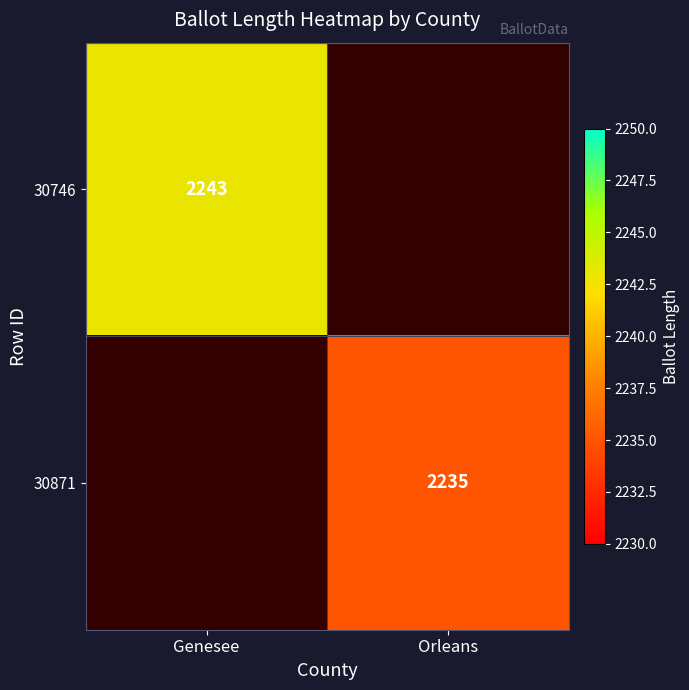

The 30871 series shows 3998 at Orleans. True or false?

False